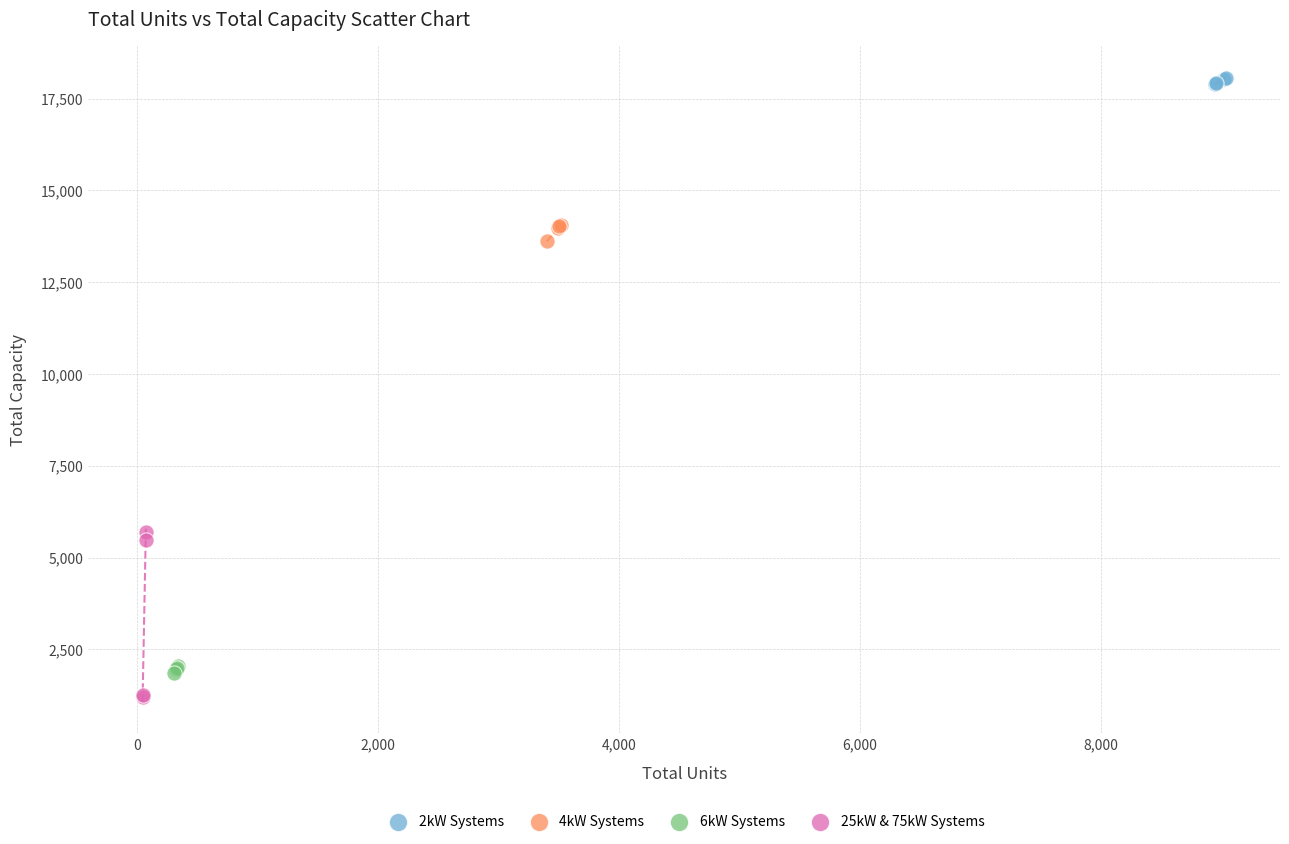

Which series has the largest Y range (max minus min)?

25kW & 75kW Systems